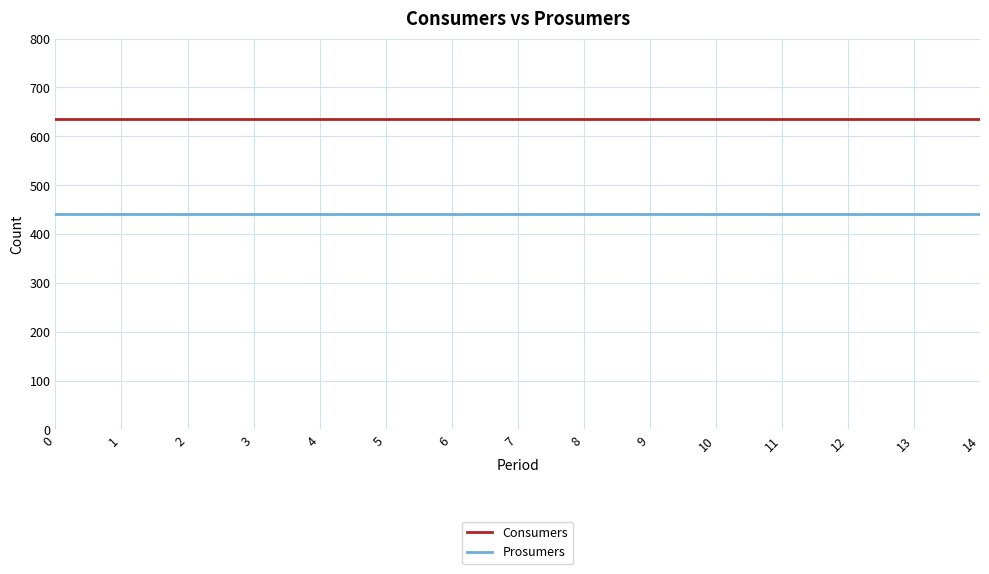

True or false: Prosumers and Consumers cross at least once.

False